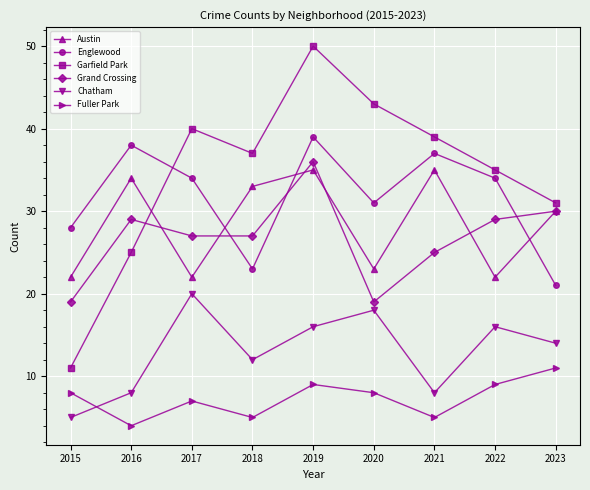

What are all the series names shown in the legend?

Austin, Englewood, Garfield Park, Grand Crossing, Chatham, Fuller Park